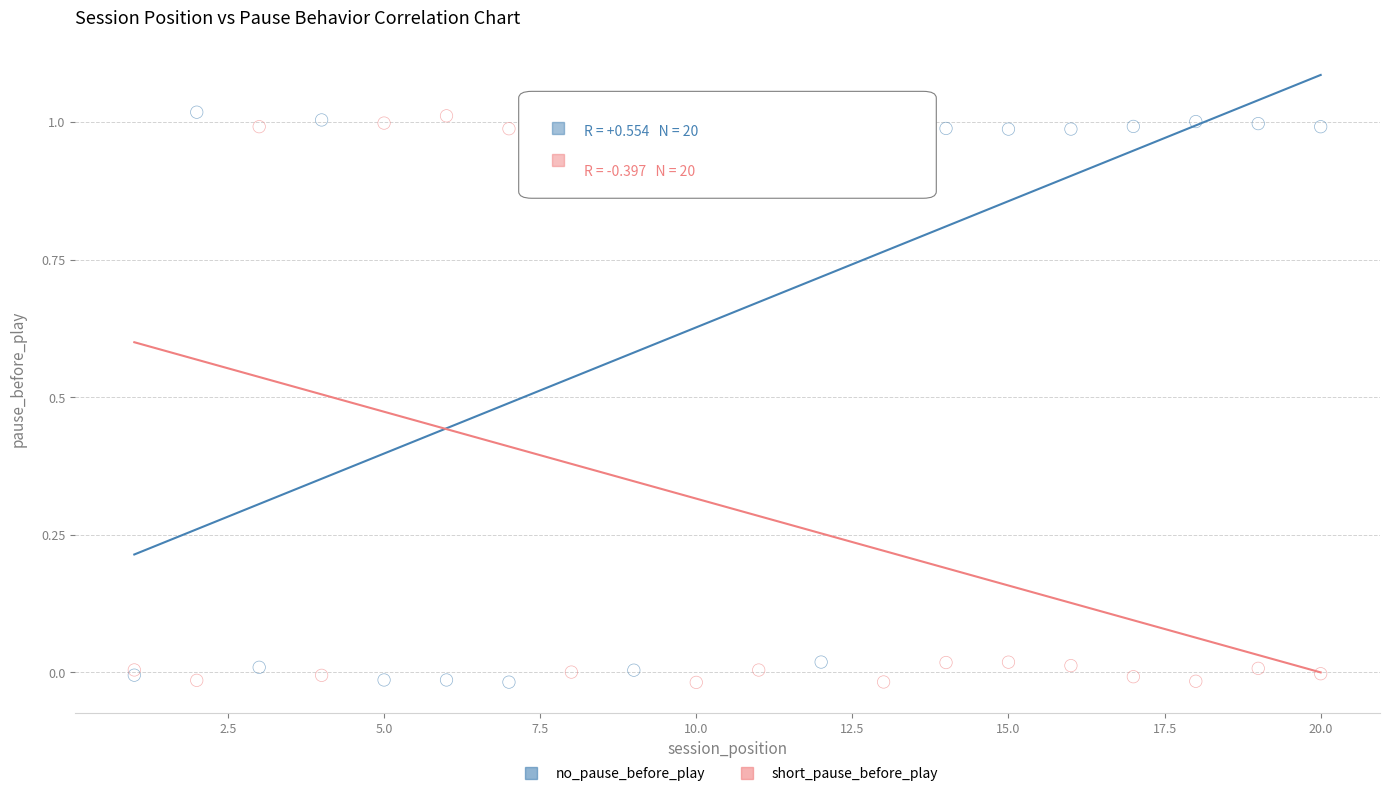

What is the X range (max minus min) for the scatter plot?

19.0